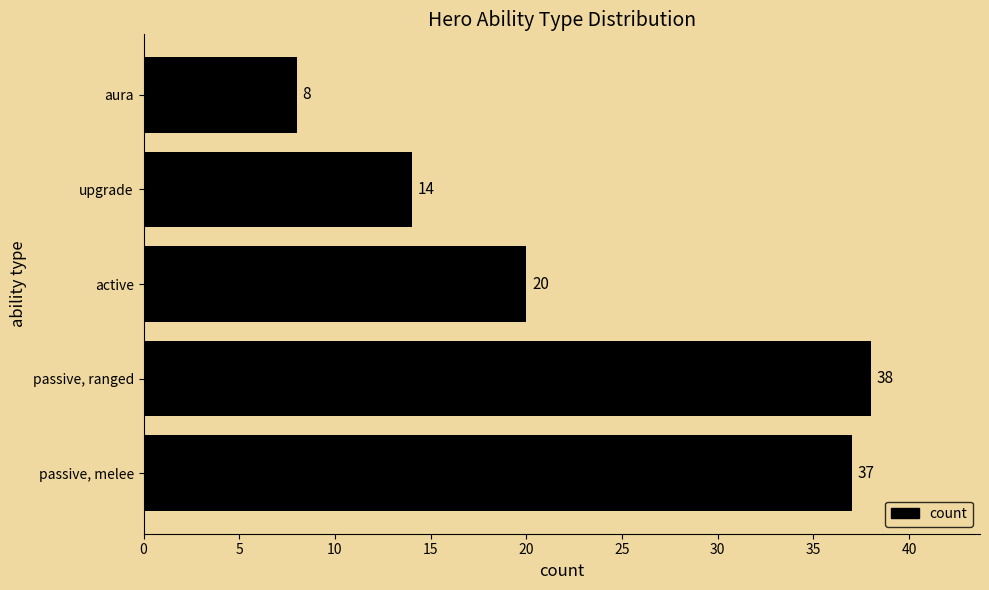

Is it true that the value at upgrade is 14?

True